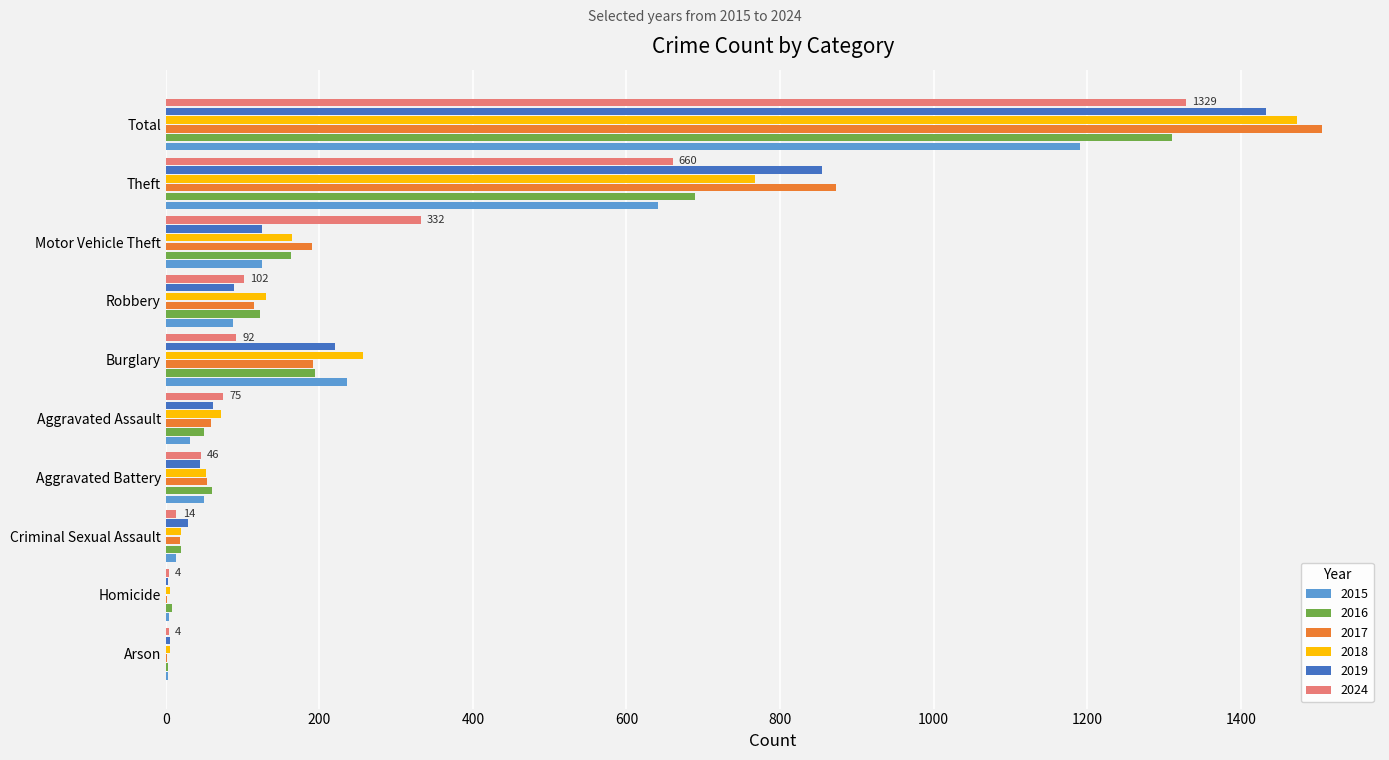

Is it true that 2019 equals 2406 at Total?

False